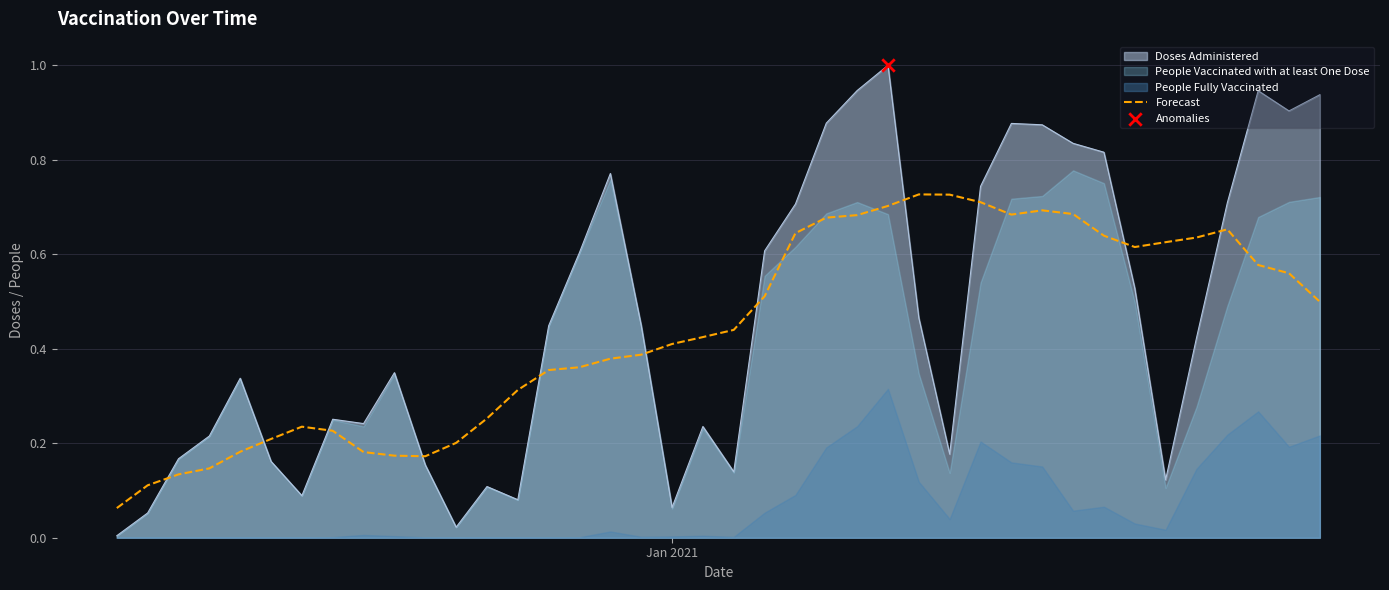

What is the maximum value for Doses Administered?

1.0